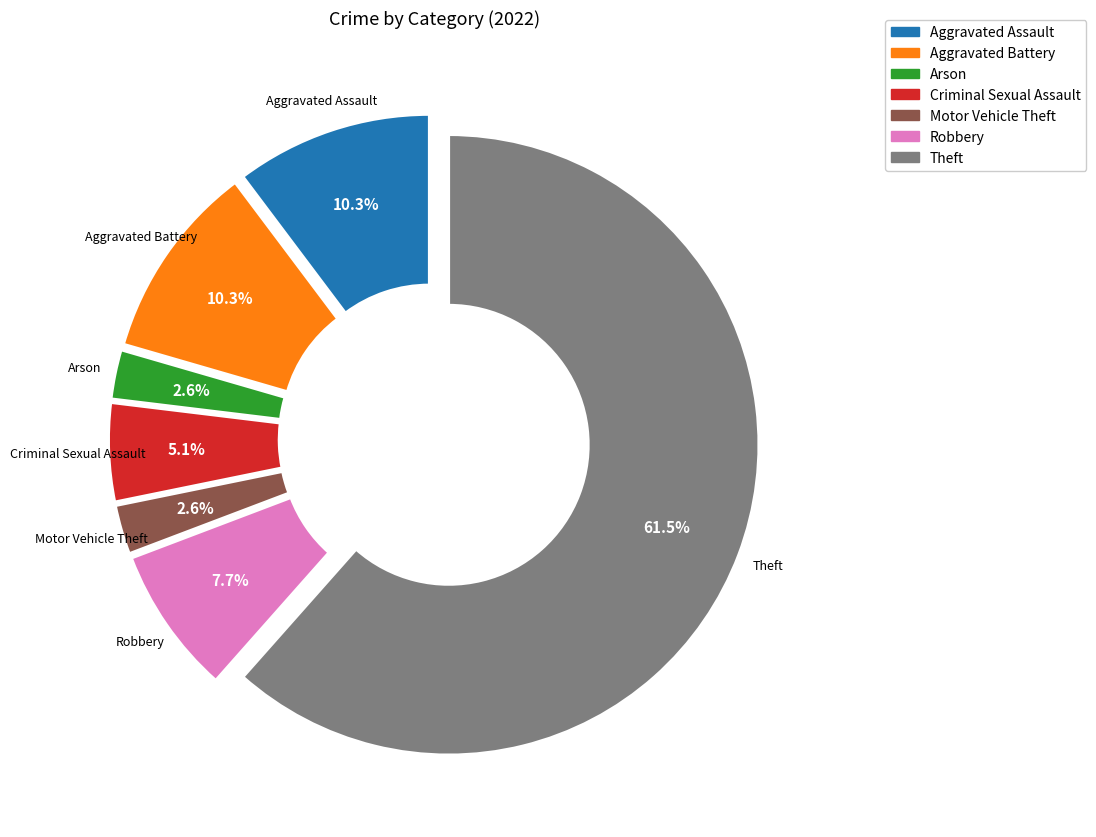

Does Theft account for over 50% of the chart?

Yes